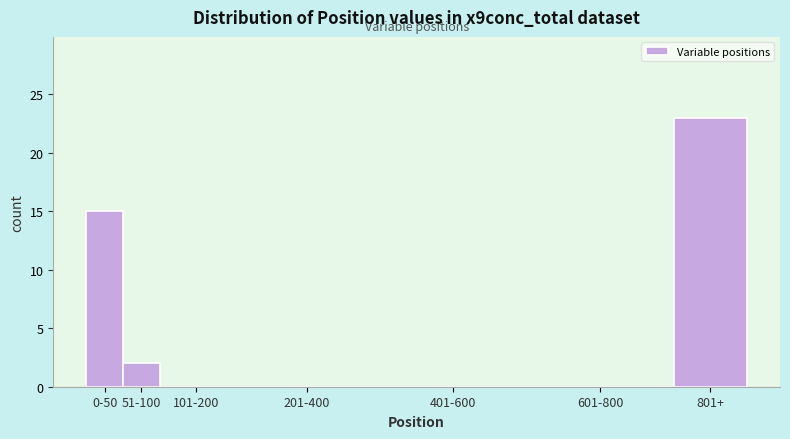

Reading left to right, extract all data points from this chart.

0-50=15	51-100=2	101-200=0	201-400=0	401-600=0	601-800=0	801+=23